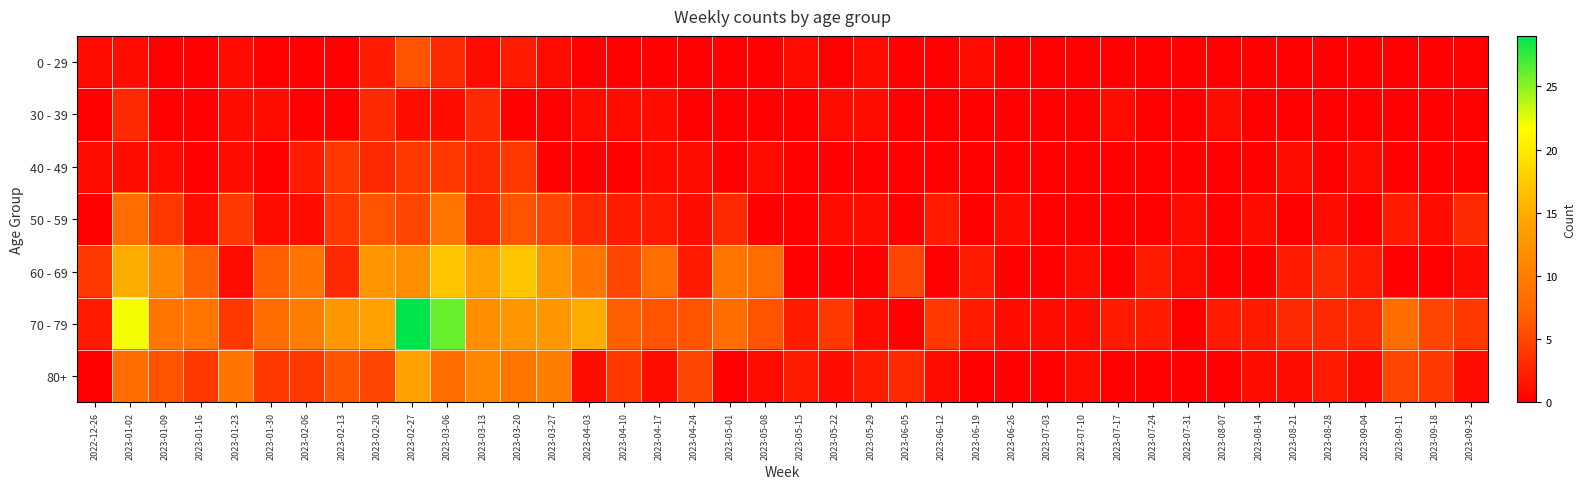

At how many categories does at least one series exceed 18?

3